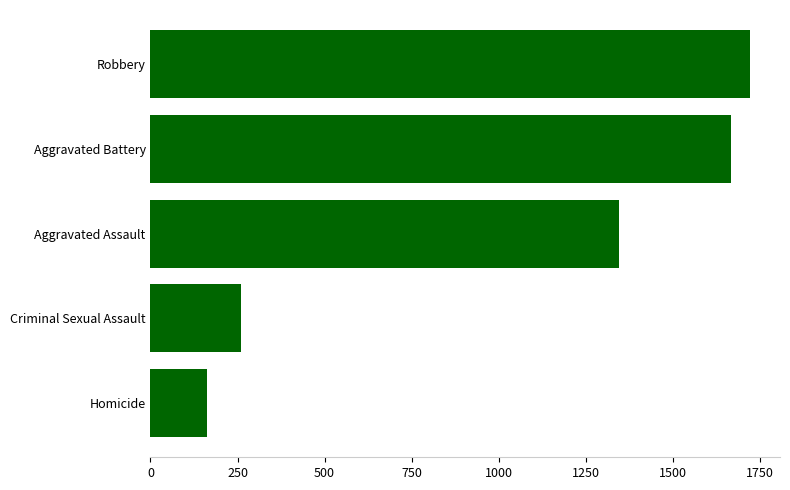

Does the chart contain any negative values?

No